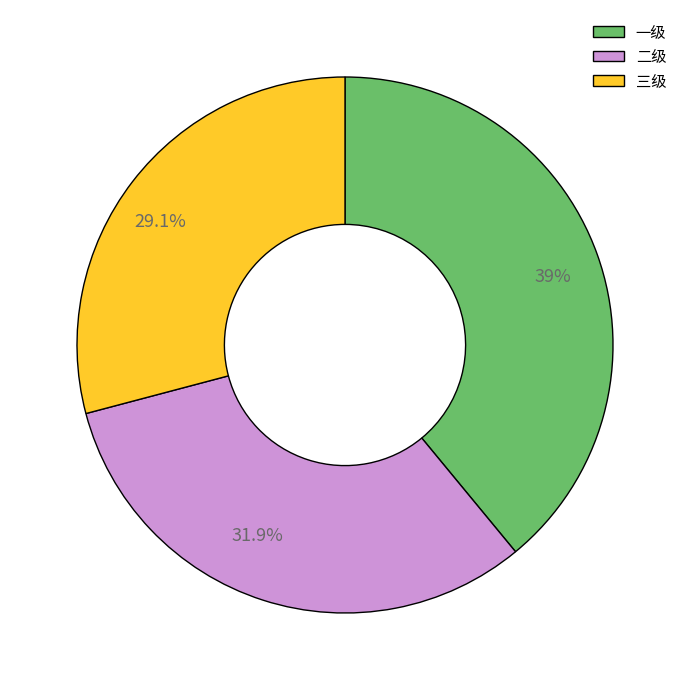

Does any single category account for the majority?

No